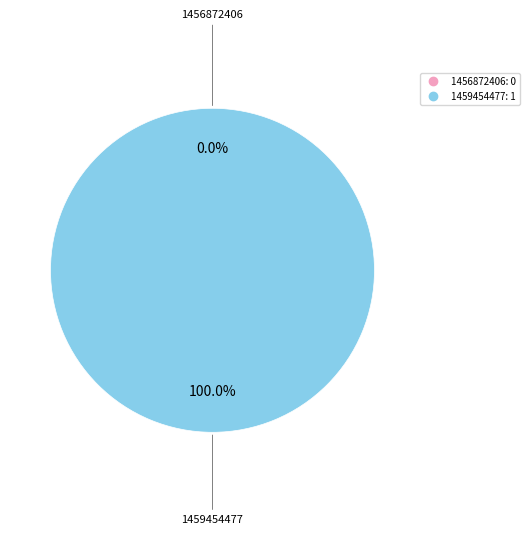

Which has a higher value, 1456872406 or 1459454477?

1459454477